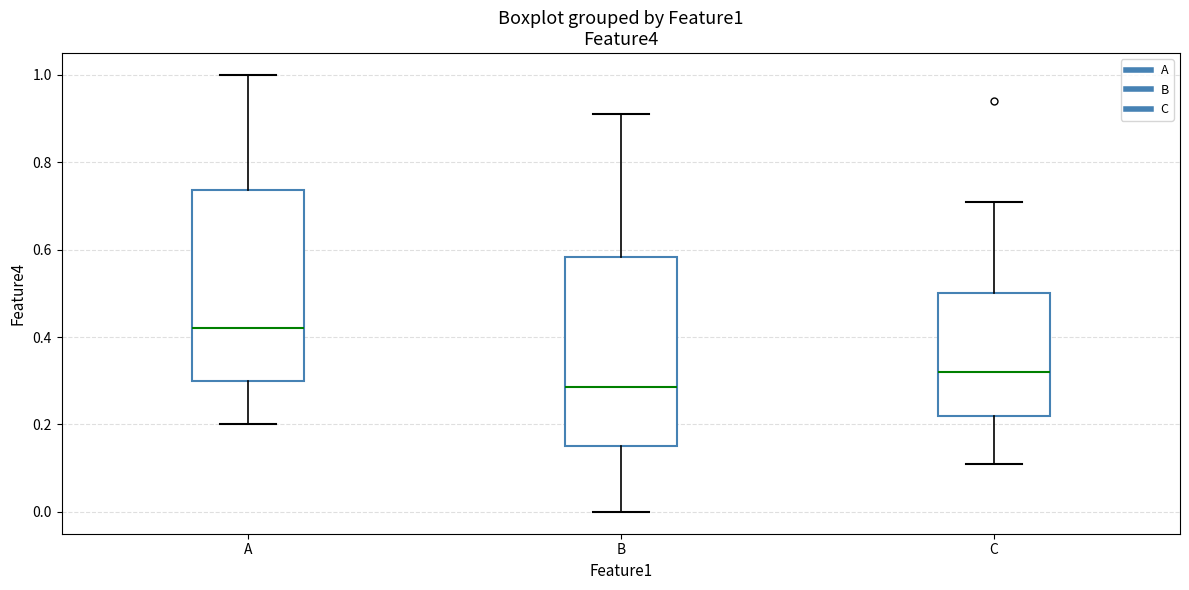

Which box has the lowest median line?

B